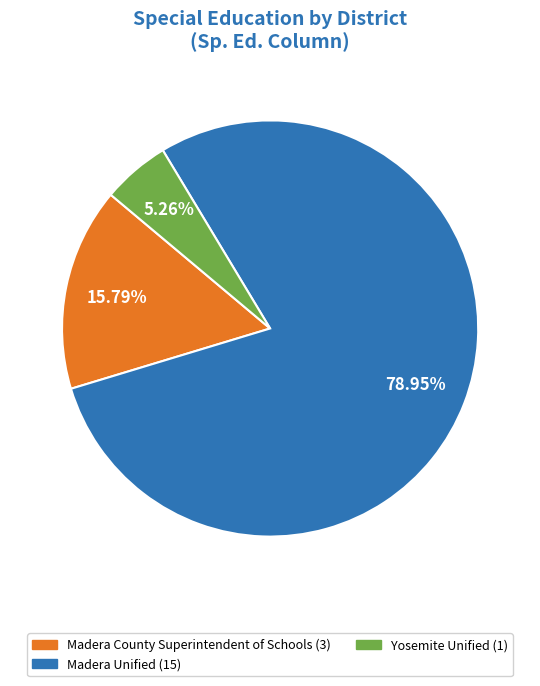

Is there any slice that represents more than half of the pie?

Yes